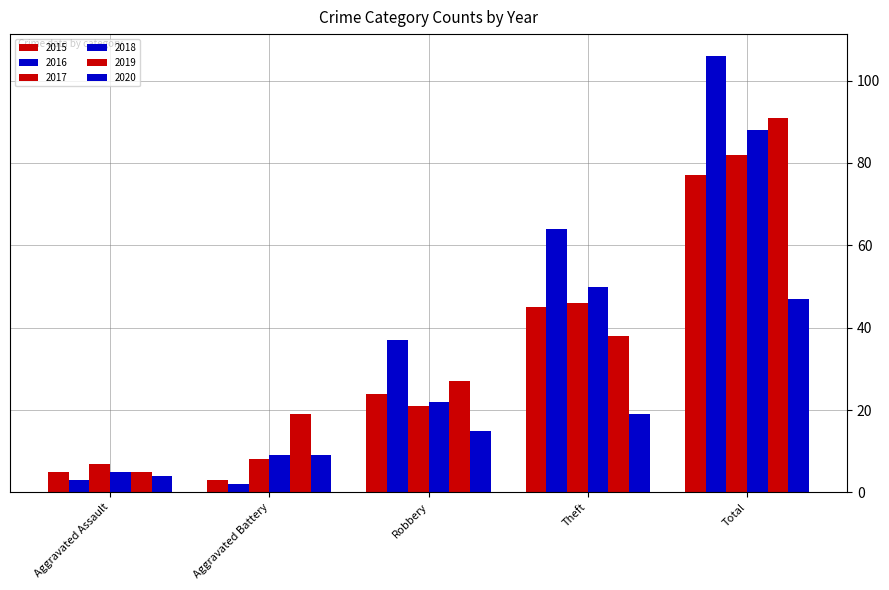

Are the bars horizontal?

No